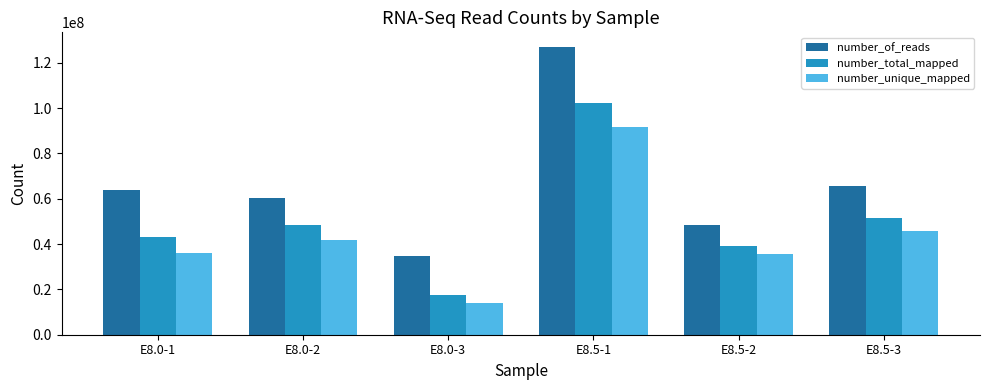

The number_total_mapped series shows 34066705 at E8.5-3. True or false?

False